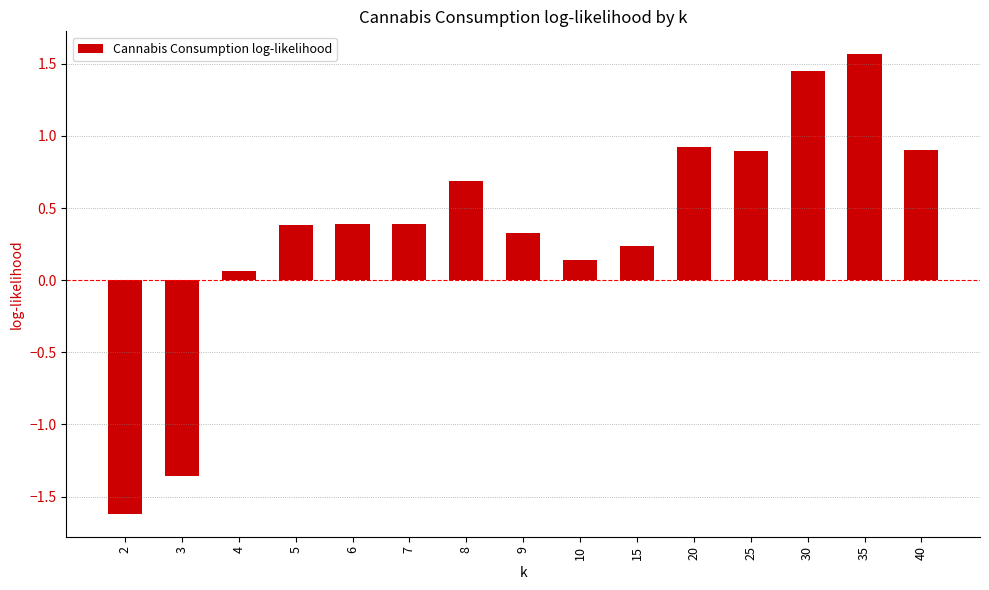

Is it true that the value at 5 is 0.4?

True